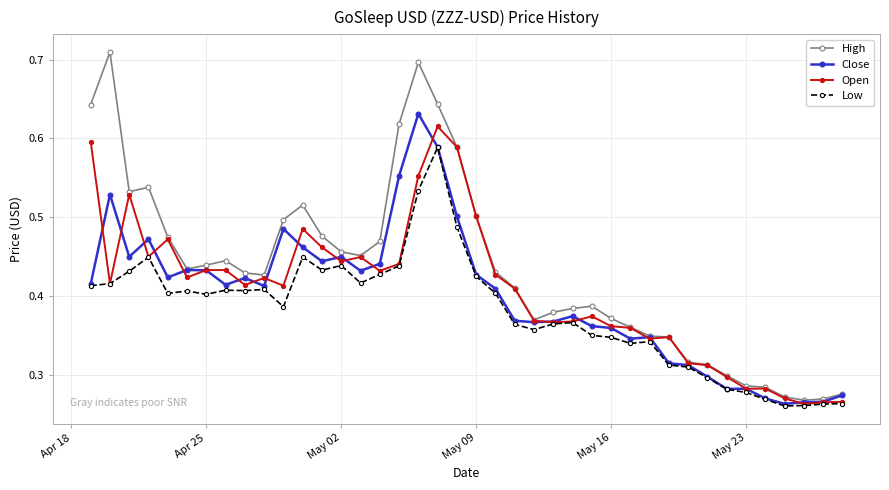

Which series has the widest spread of values?

High